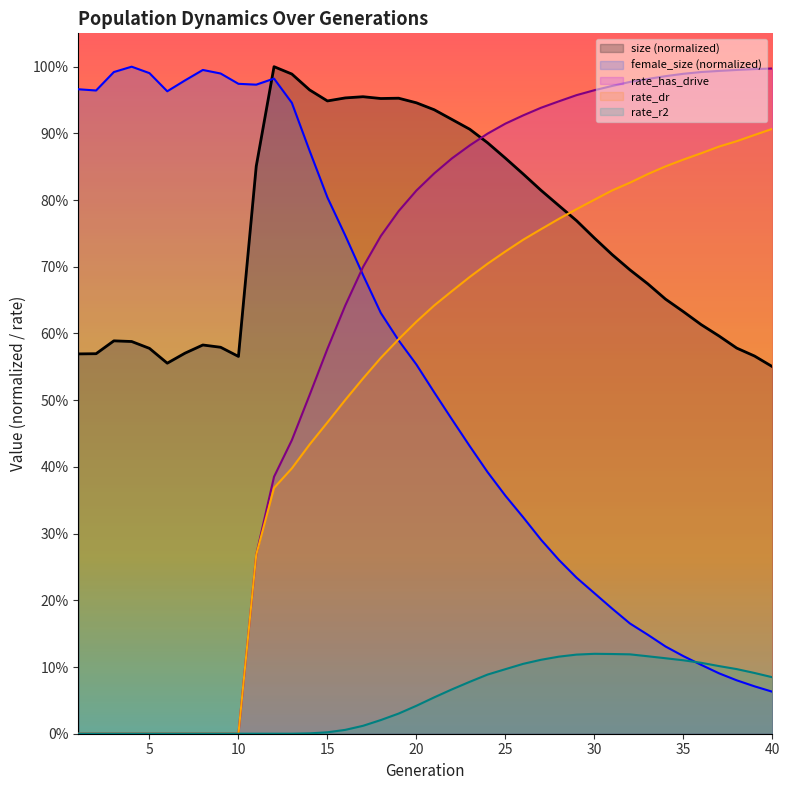

Rank the series at 10 from lowest to highest value.

rate_dr, rate_r2, rate_has_drive, size, female_size